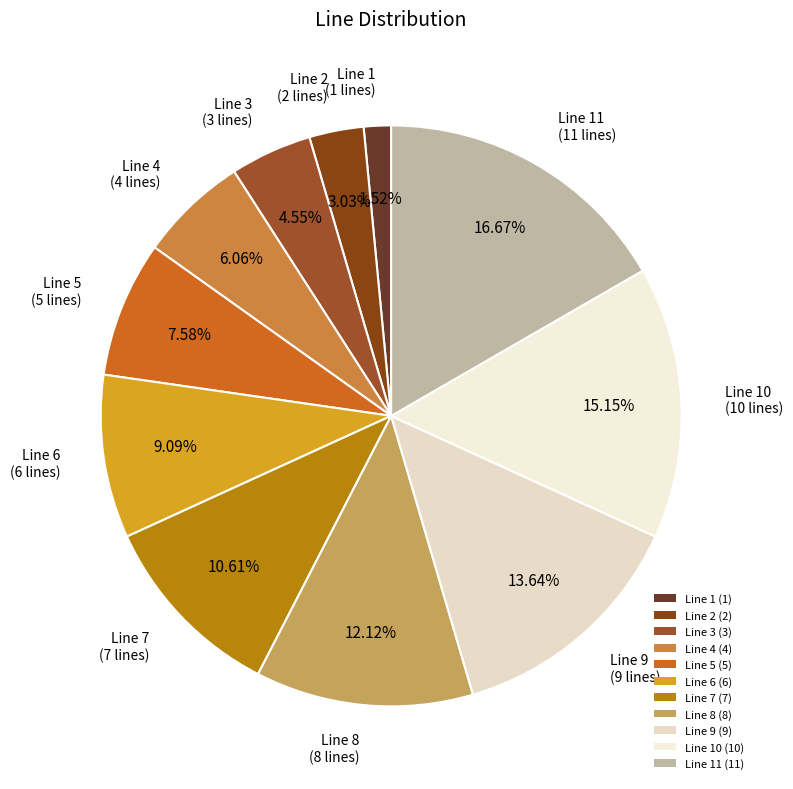

Count the number of slices in the pie.

11